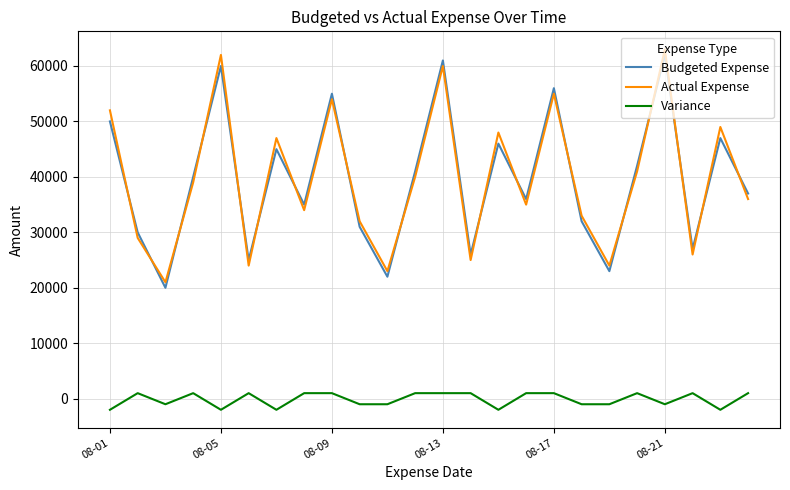

What is the difference between the maximum and minimum values in the Actual Expense series?

42000